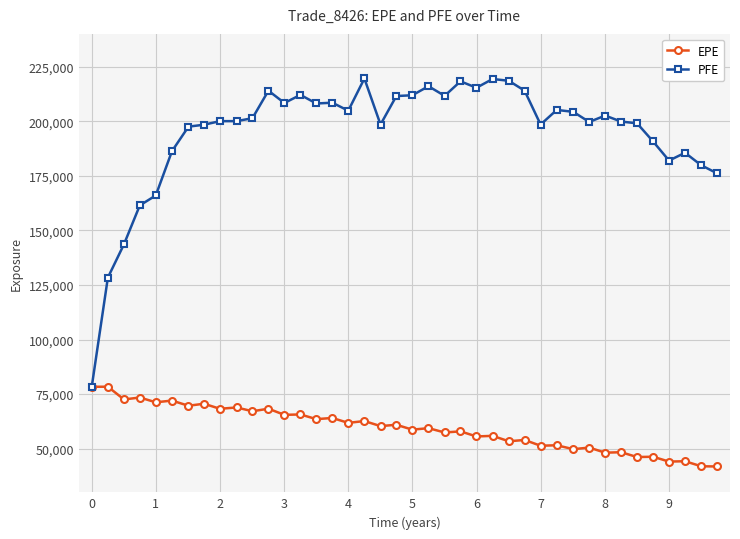

What is the value of the EPE point at the 13th from the left?

65486.3